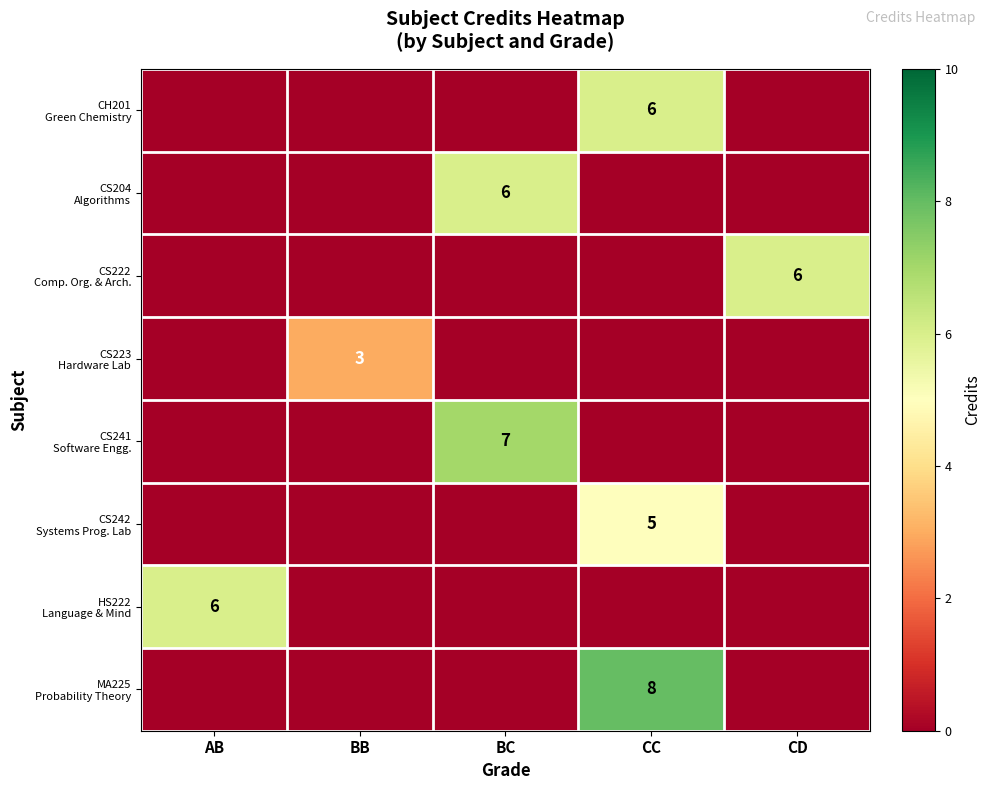

Is the value of CS223 Hardware Lab at BC greater than the value of CS242 Systems Prog. Lab at BC?

No